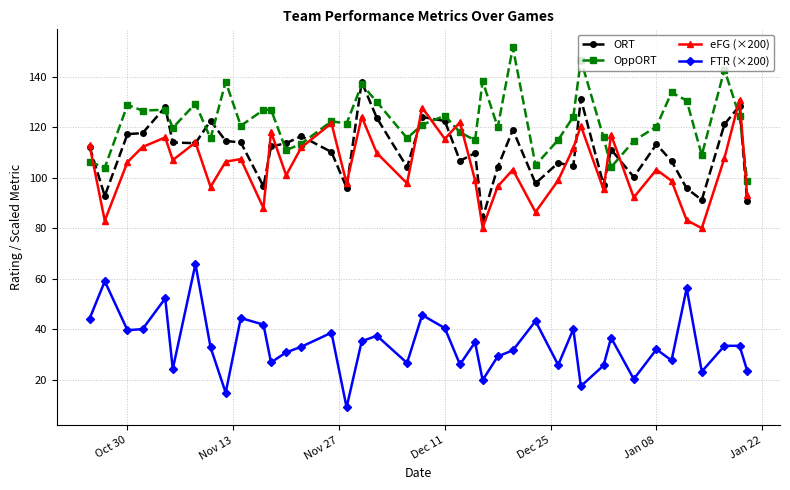

List the series in order of their peak value, highest first.

OppORT, ORT, eFG (×200), FTR (×200)